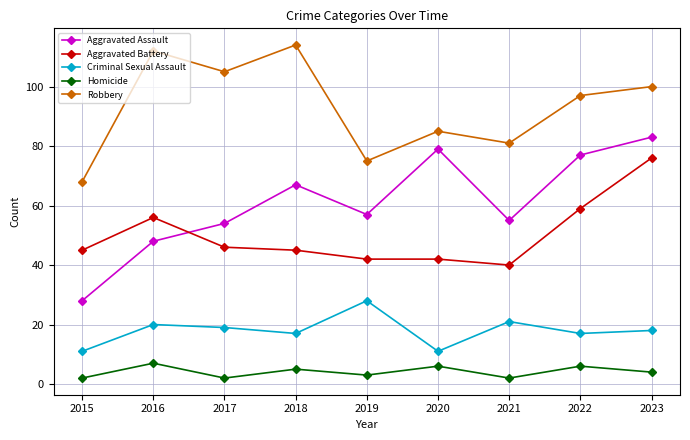

True or false: Homicide and Aggravated Battery cross at least once.

False